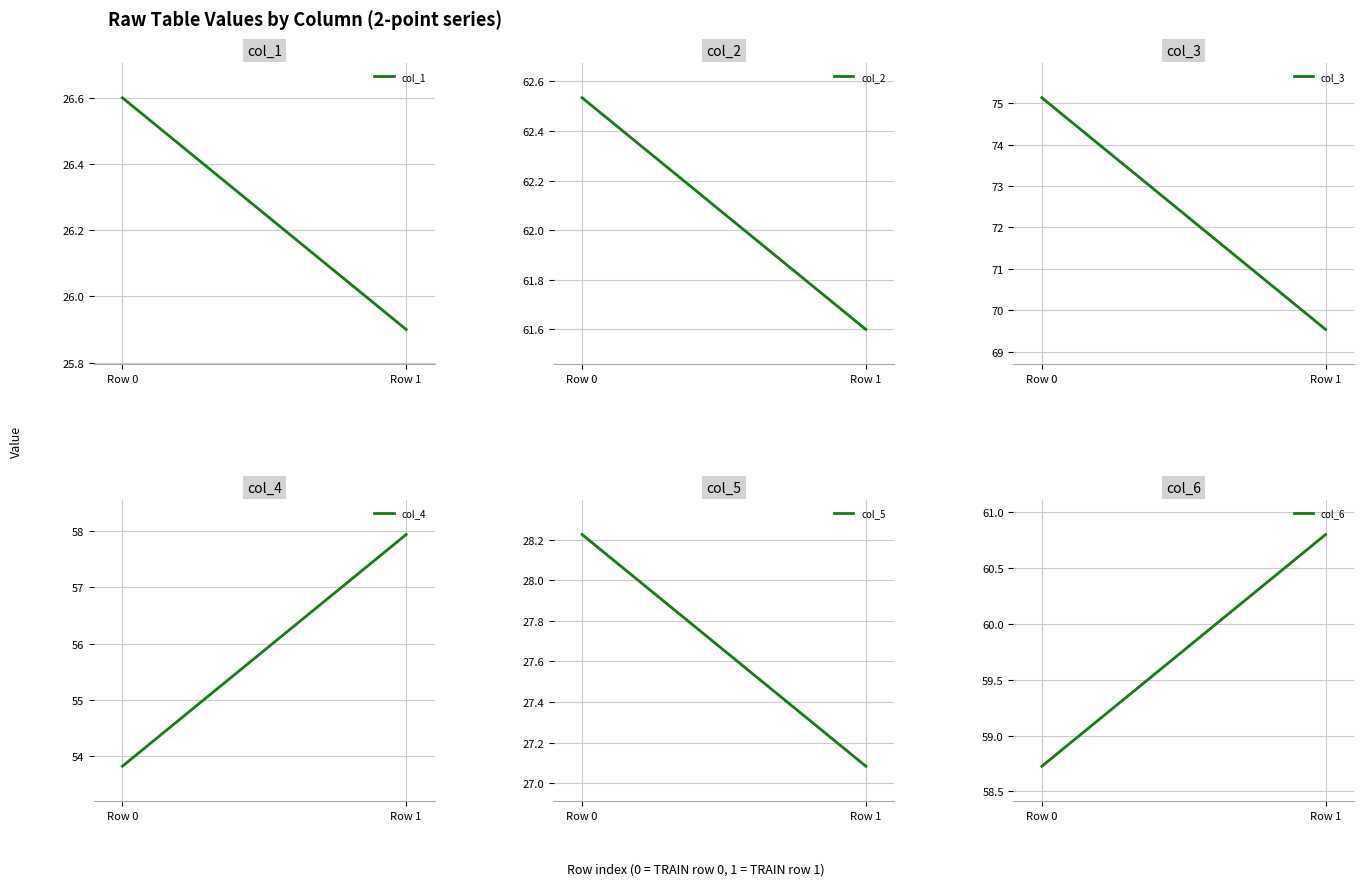

What is the difference between the highest and lowest values at Row 0?

48.5